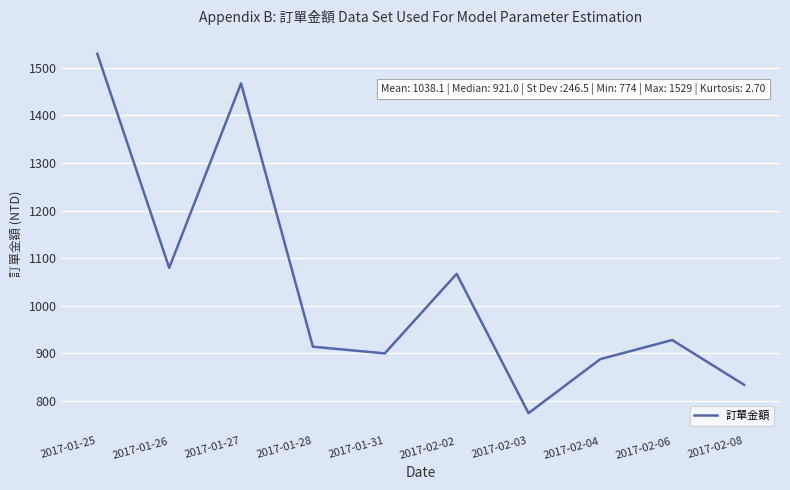

What is the change in value from 2017-01-31 to 2017-02-08?

-66.0